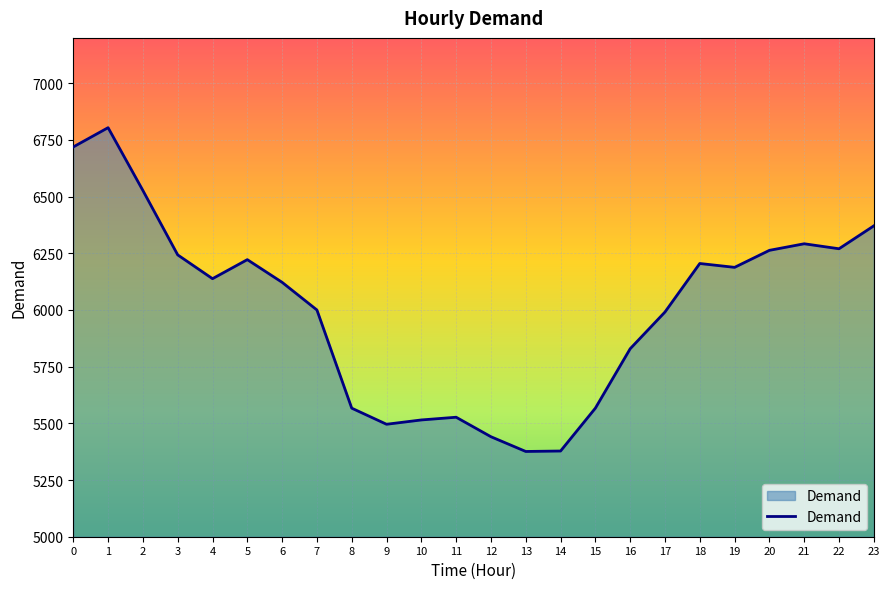

The value at 15 is 9920. True or false?

False